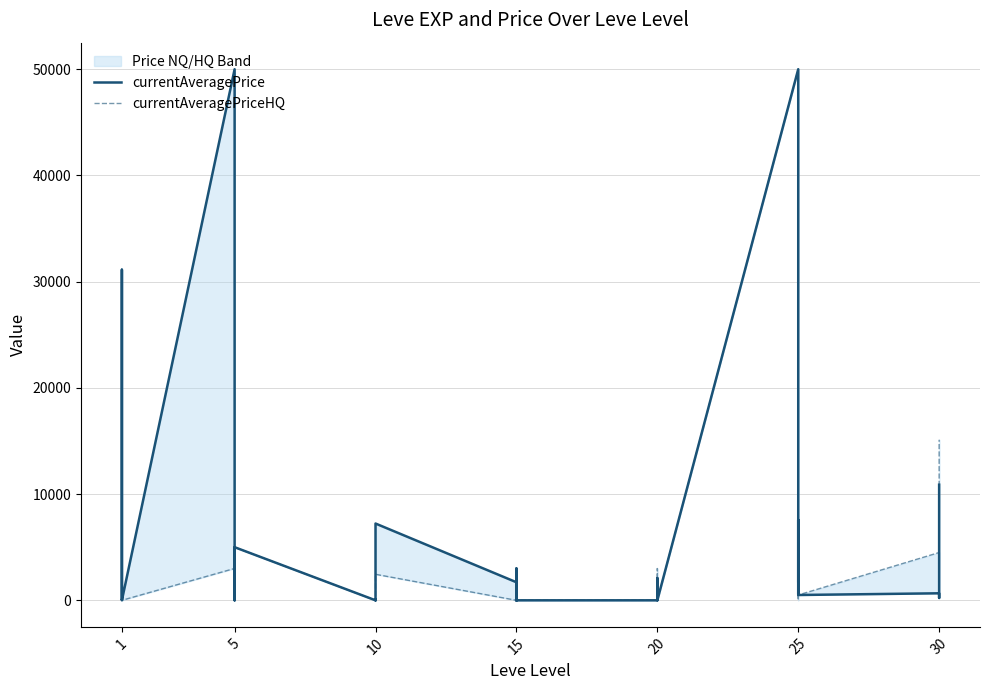

How many data points in currentAveragePrice are less than 660?

20